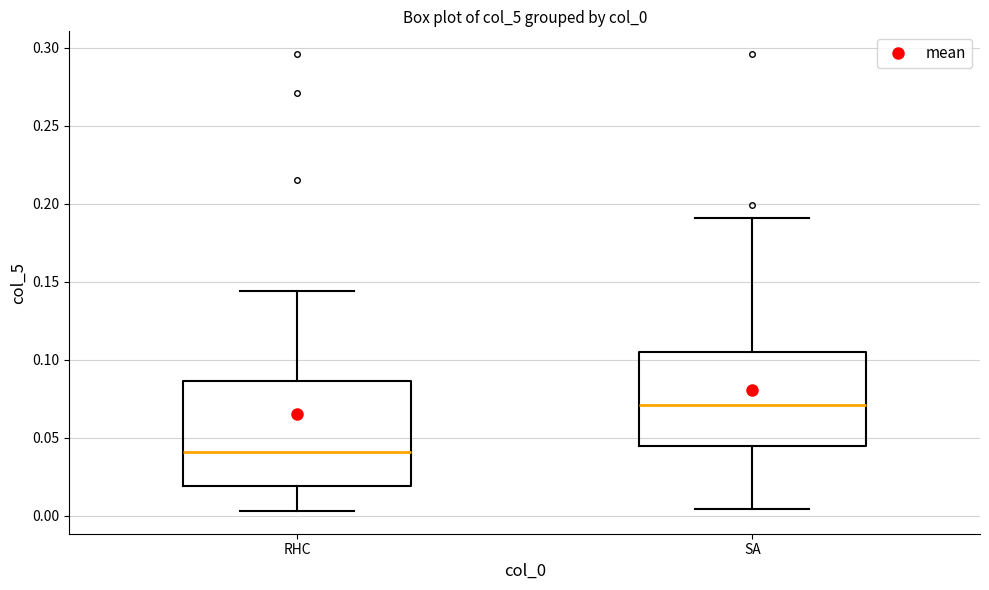

Reading left to right, read every box against the y-axis: the position of its median line, the range the box covers, and the ends of its whiskers. The values are not printed on the chart, so give them approximately, as read against the axis.

RHC: median 0.040, box 0.020 to 0.085, whiskers 0.005 to 0.145
SA: median 0.070, box 0.045 to 0.105, whiskers 0.005 to 0.190